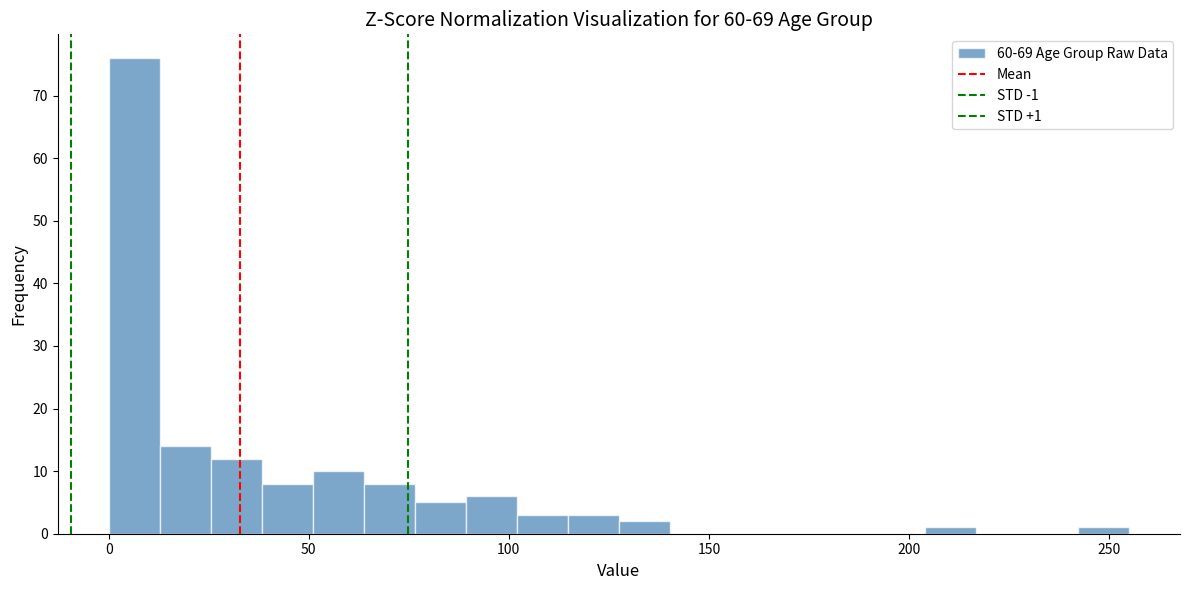

Around what value on the x-axis is the tallest bar? Give the approximate position of its centre, as read against the axis.

5